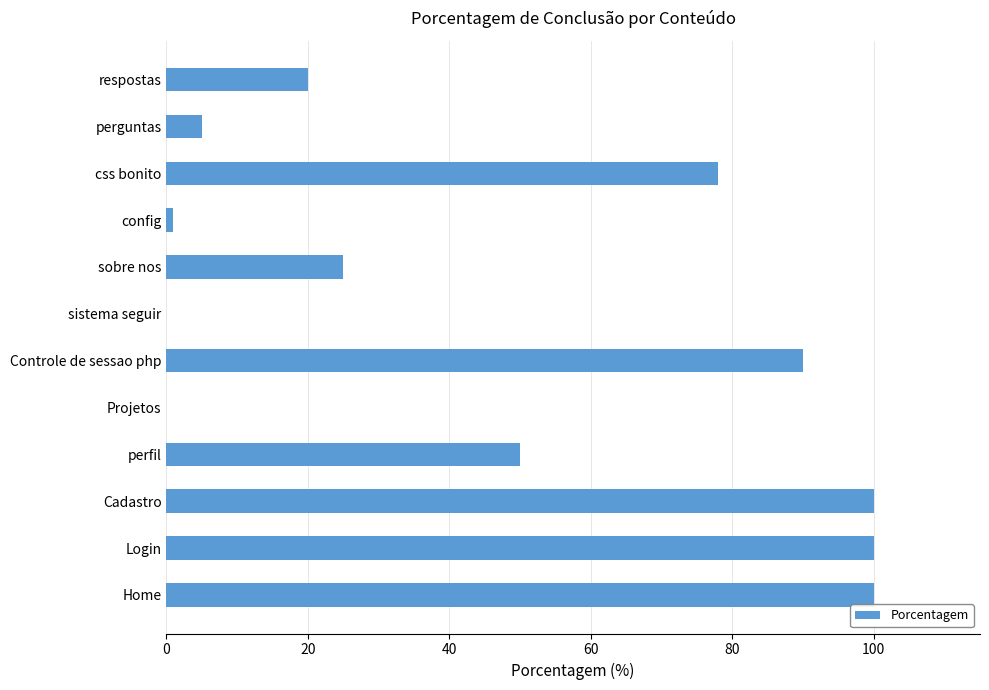

The value at Home is 177. True or false?

False